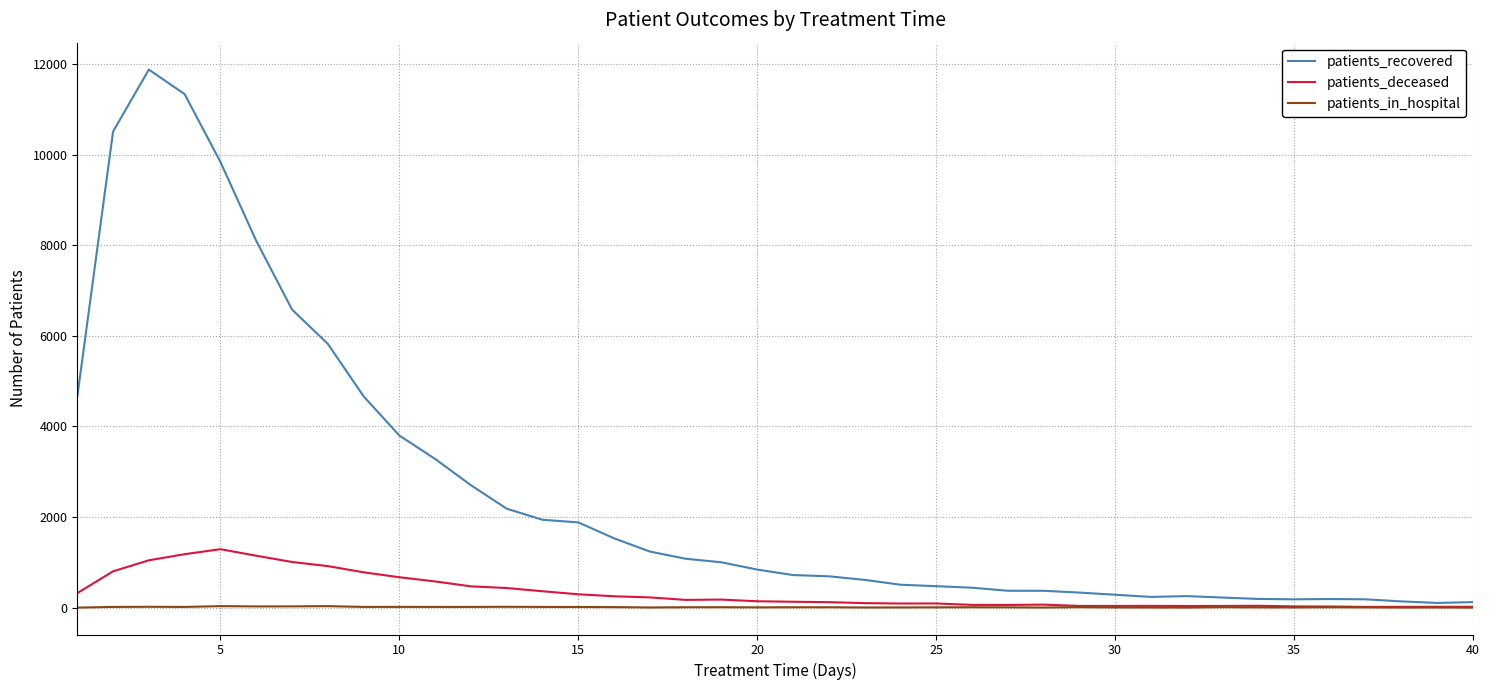

List the series in order of their peak value, lowest first.

patients_in_hospital, patients_deceased, patients_recovered